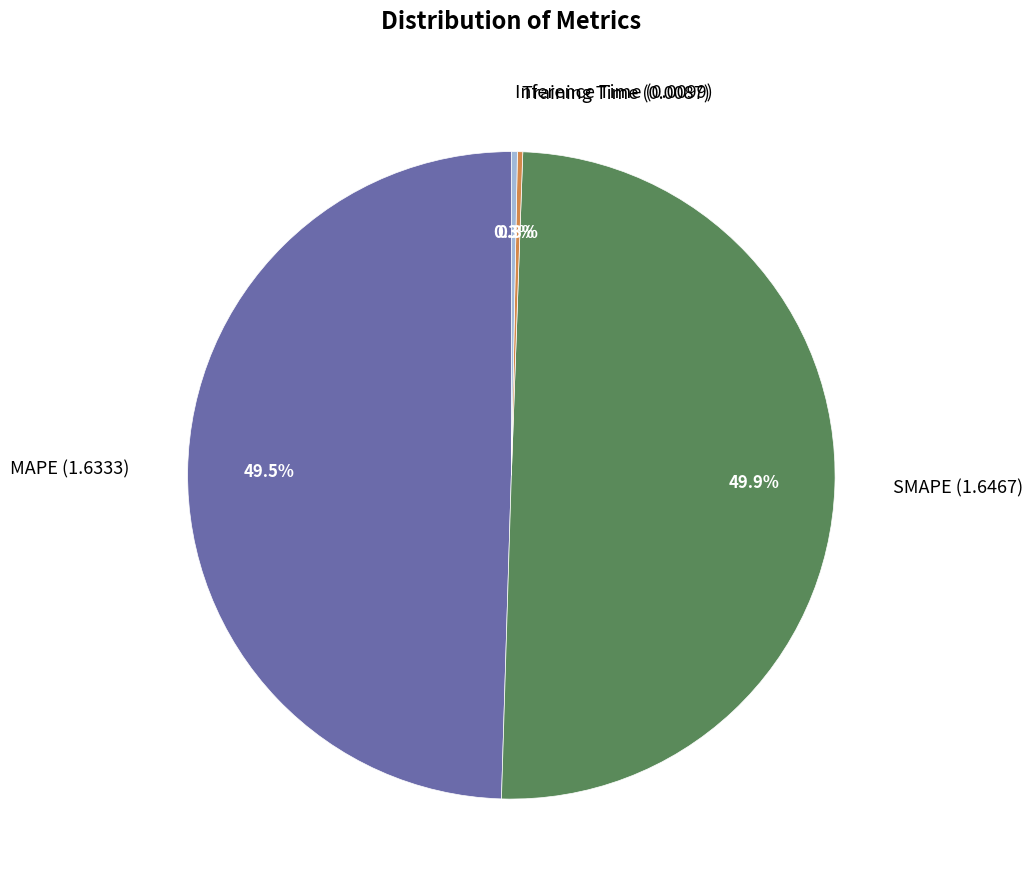

What portion of the pie excludes Inference Time (0.0099)?

99.7%